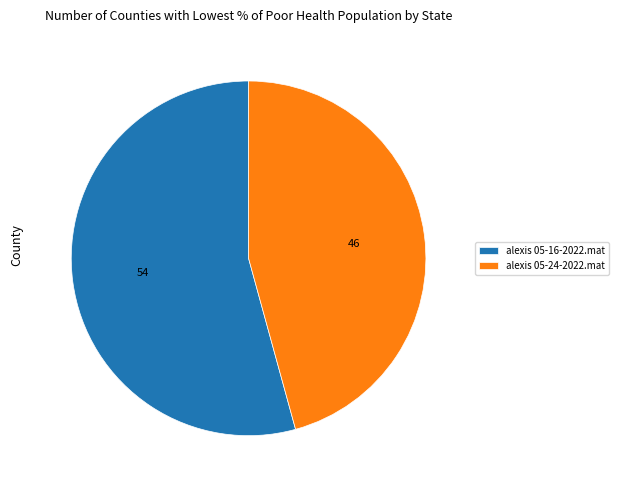

Which category accounts for the majority?

alexis 05-16-2022.mat